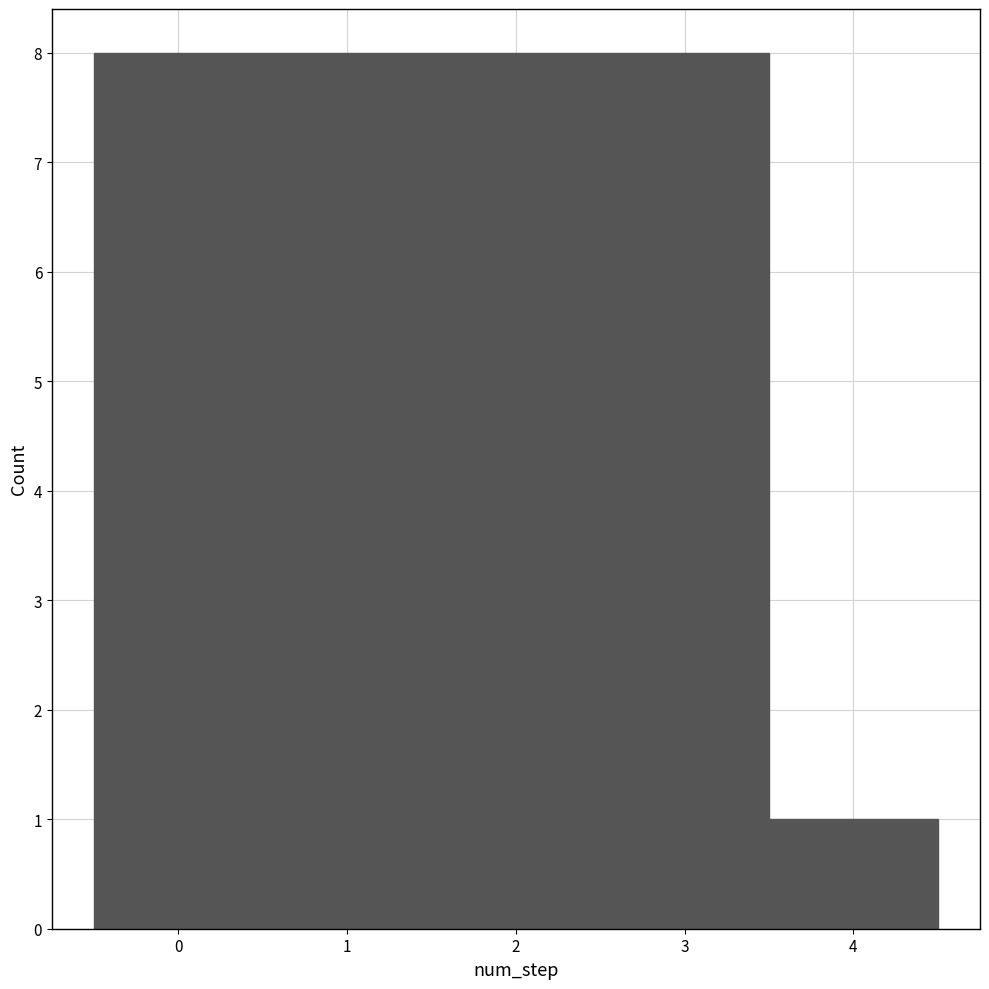

Reading left to right, list every bar in this chart as the range it spans on the x-axis followed by its height. The values are not printed on the chart, so give them approximately, as read against the axis.

-0.5 to 0.5: 8
0.5 to 1.5: 8
1.5 to 2.5: 8
2.5 to 3.5: 8
3.5 to 4.5: 1